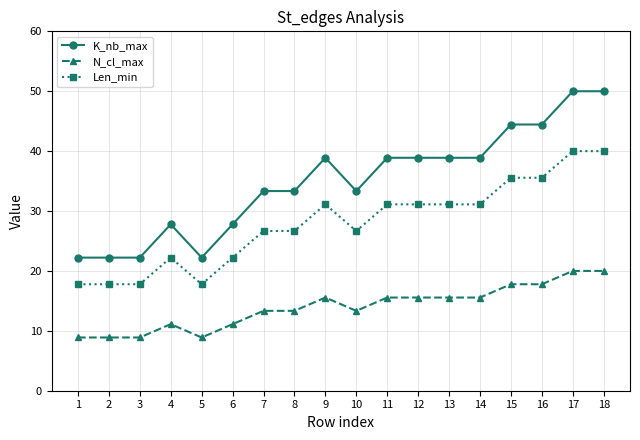

The Len_min series shows 55.5 at 12. True or false?

False